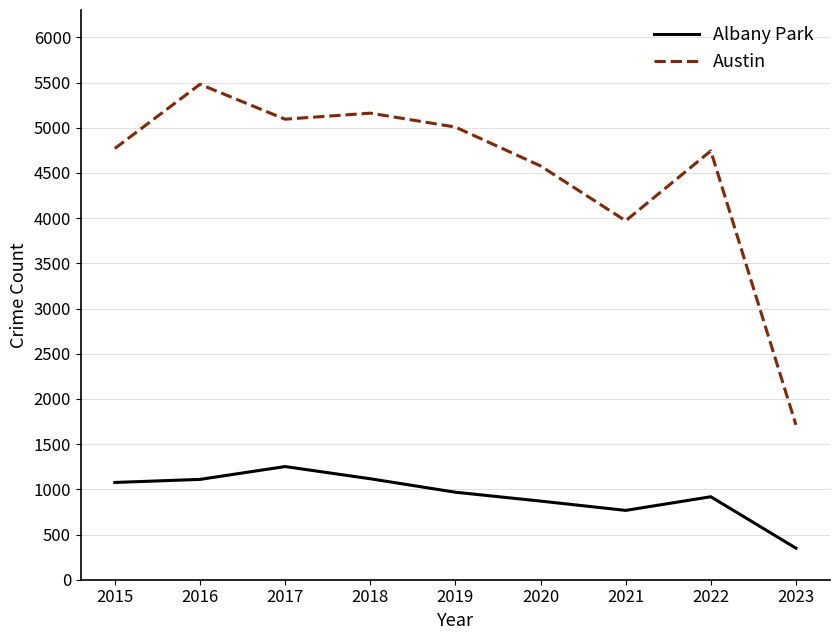

Read the Albany Park value at 2017, to the nearest 100.

1300